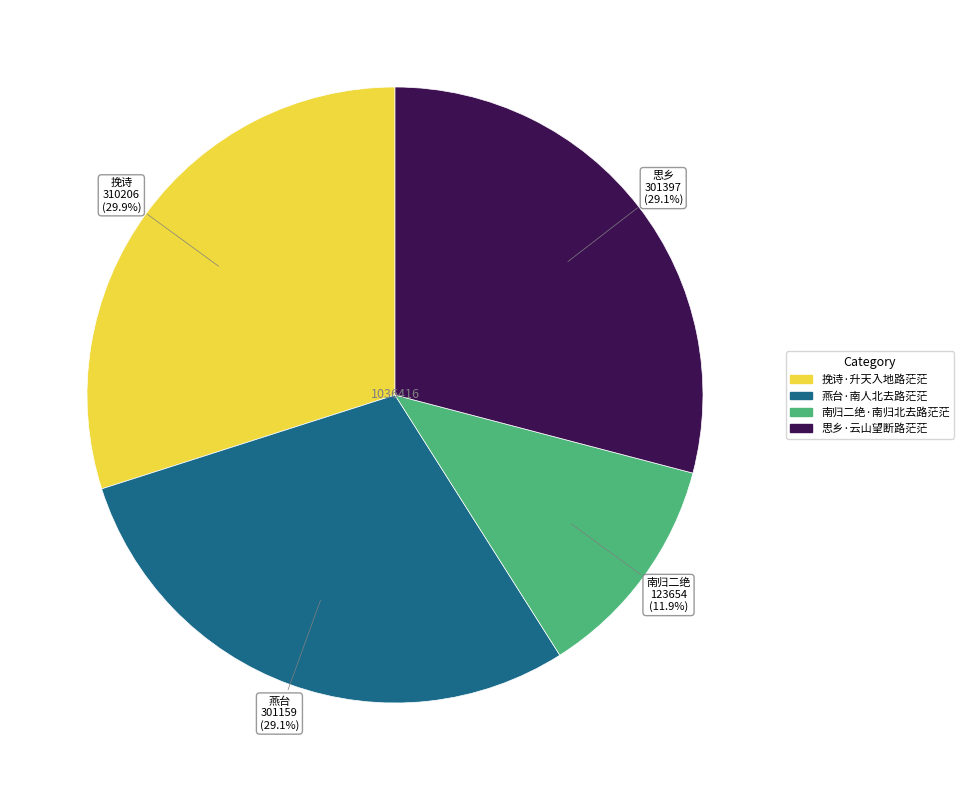

To the nearest percent, what is the average slice percentage?

25%